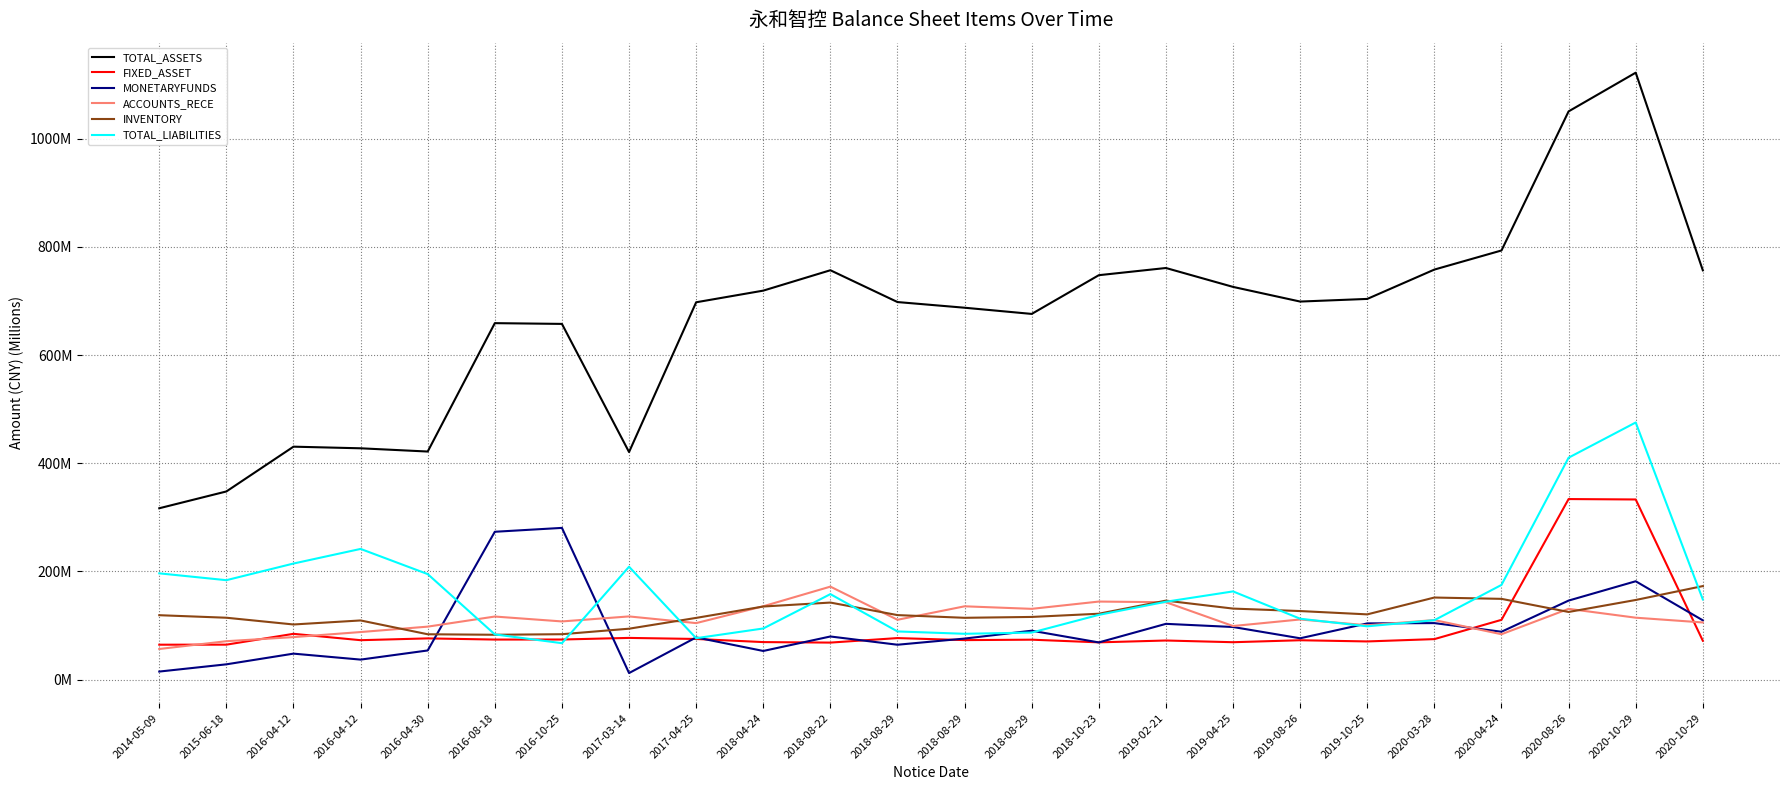

Does the chart display data point markers on the line(s)?

No